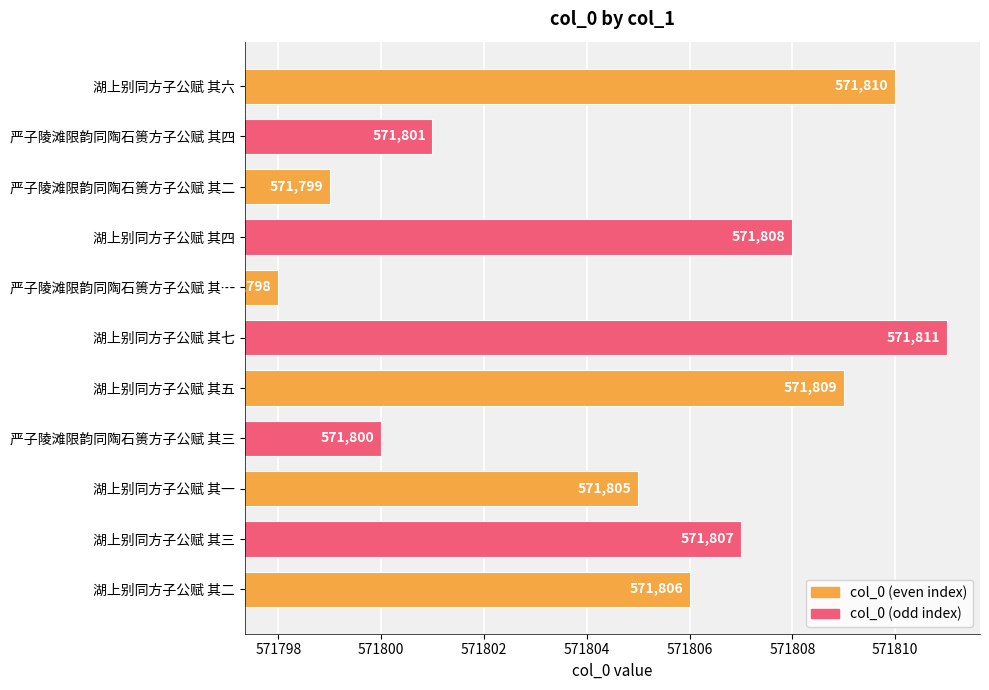

Count the number of data series in this chart.

1